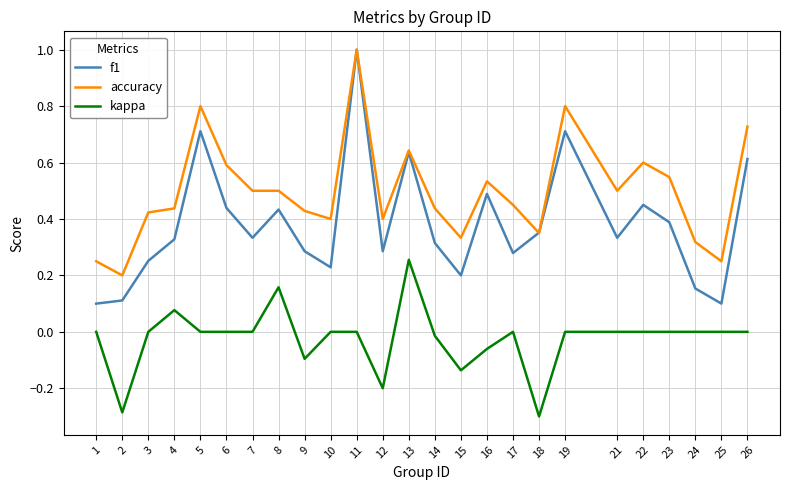

True or false: kappa and accuracy cross at least once.

False